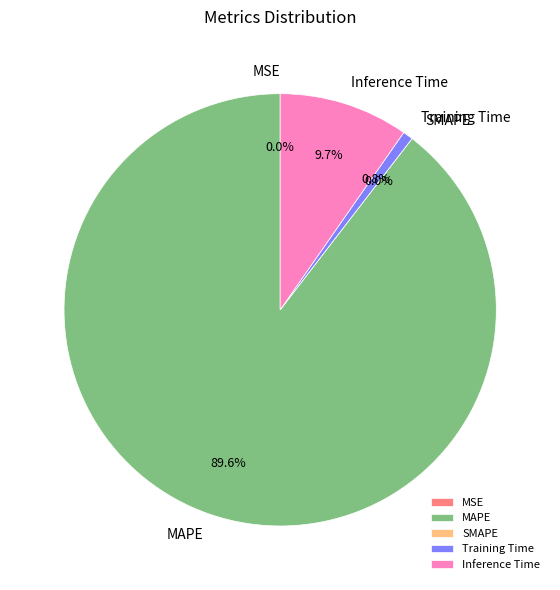

Do MSE and MAPE together represent more than half of the pie?

Yes